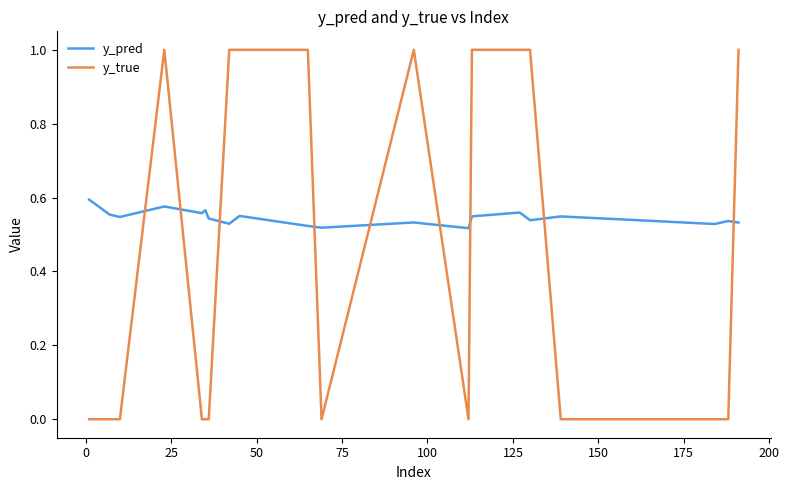

Rank the series by their average value, from lowest to highest.

y_true, y_pred